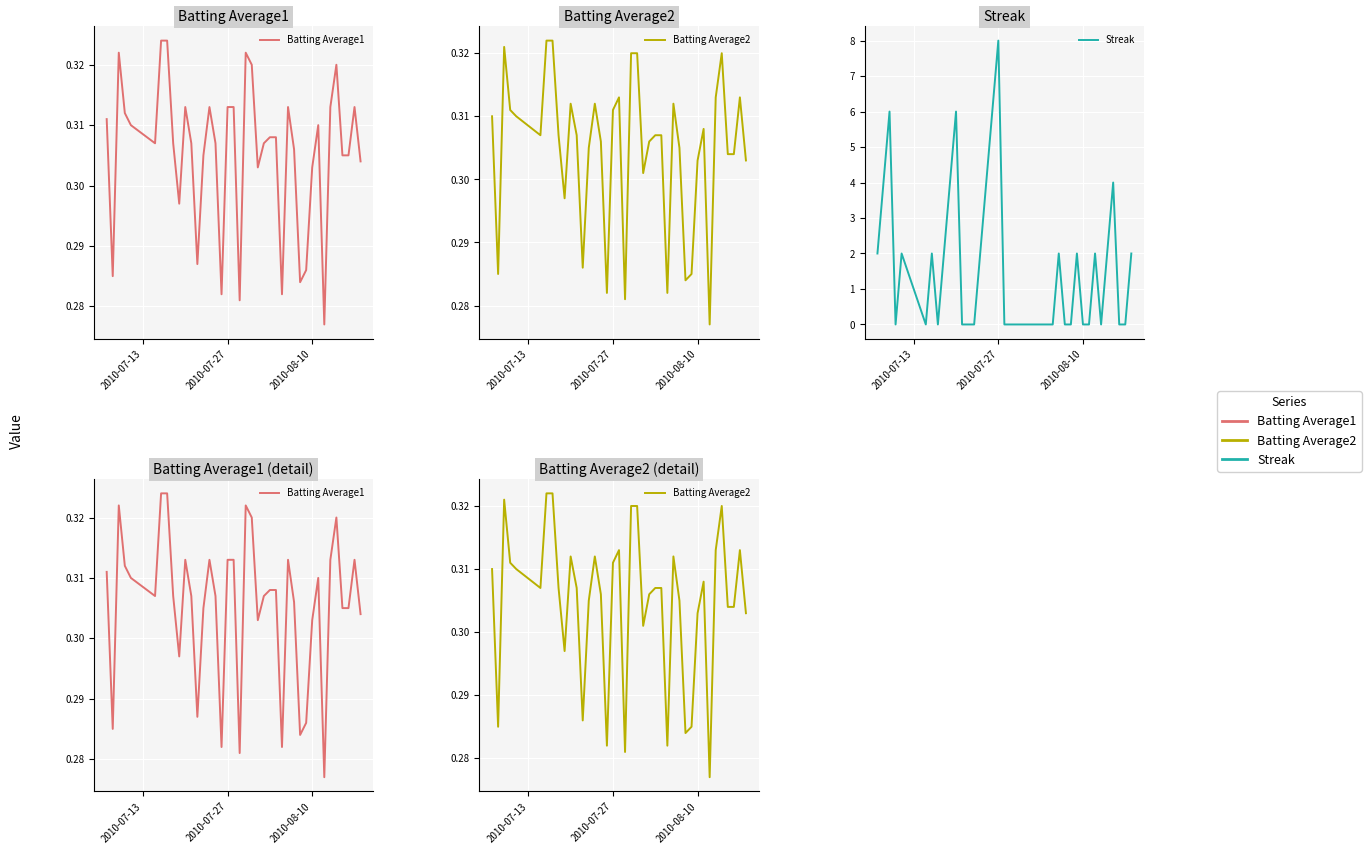

Does the chart display data point markers on the line(s)?

No